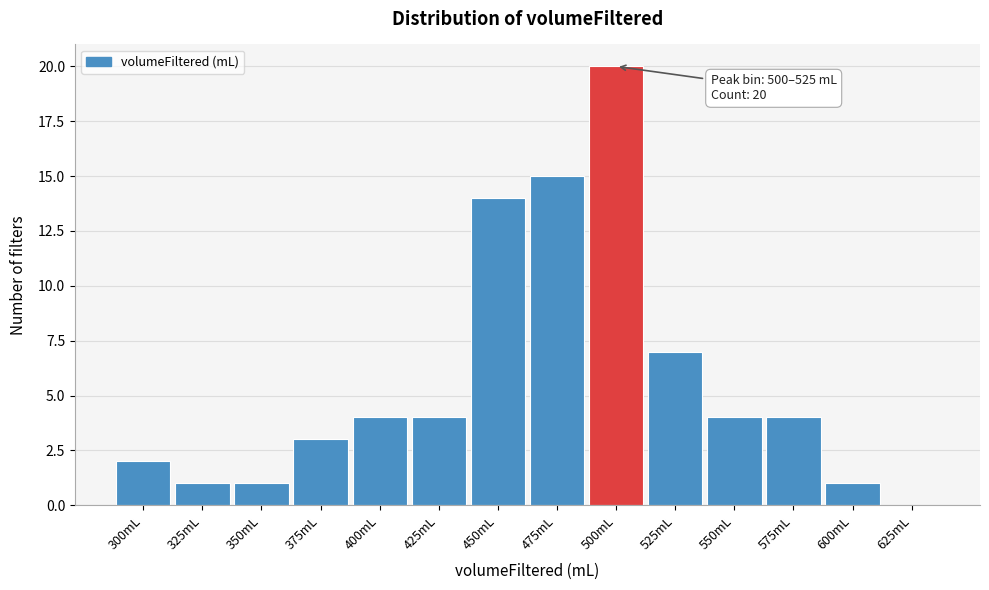

Reading left to right, what are all the values shown in this chart?

300mL=2	325mL=1	350mL=1	375mL=3	400mL=4	425mL=4	450mL=14	475mL=15	500mL=20	525mL=7	550mL=4	575mL=4	600mL=1	625mL=0